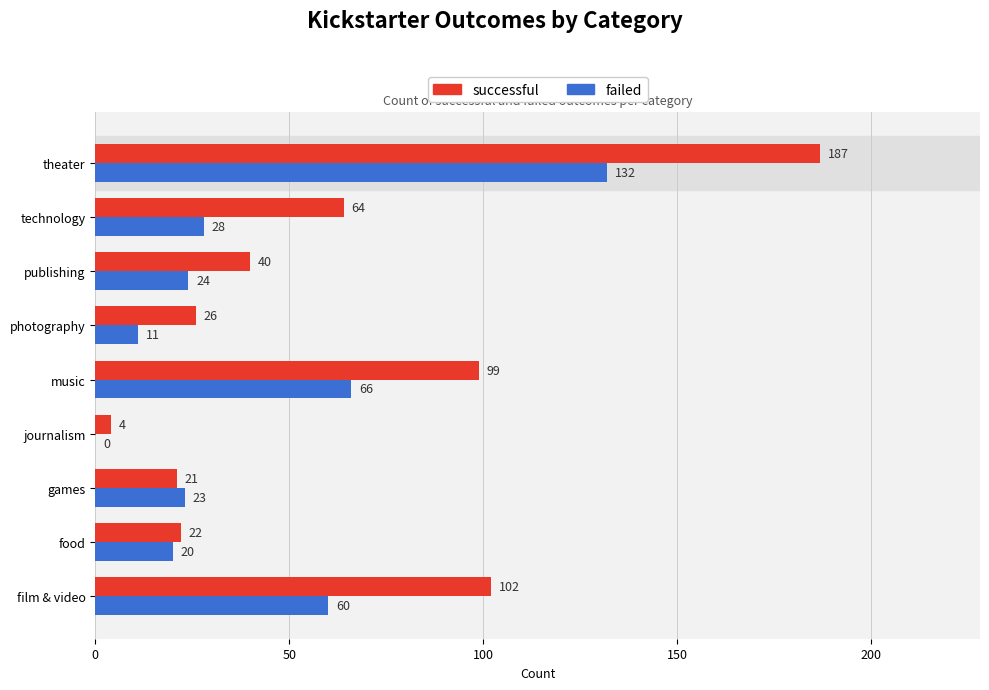

Which series has the largest total across all categories?

successful